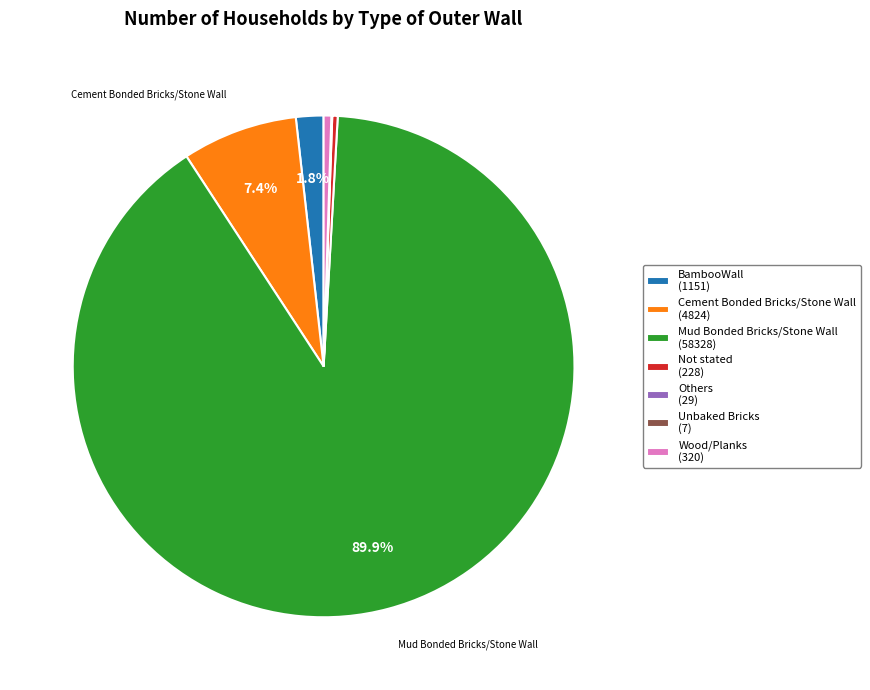

Is there a majority slice in this chart?

Yes